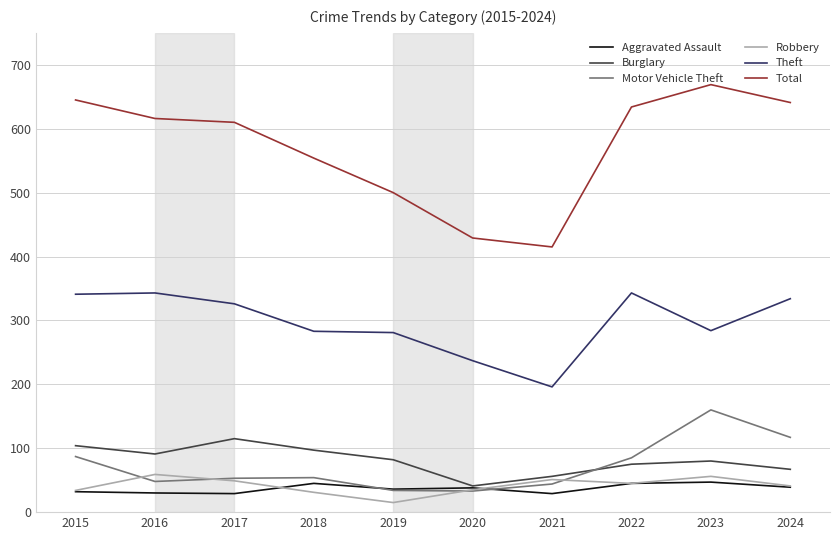

Is it true that Burglary equals 93 at 2024?

False